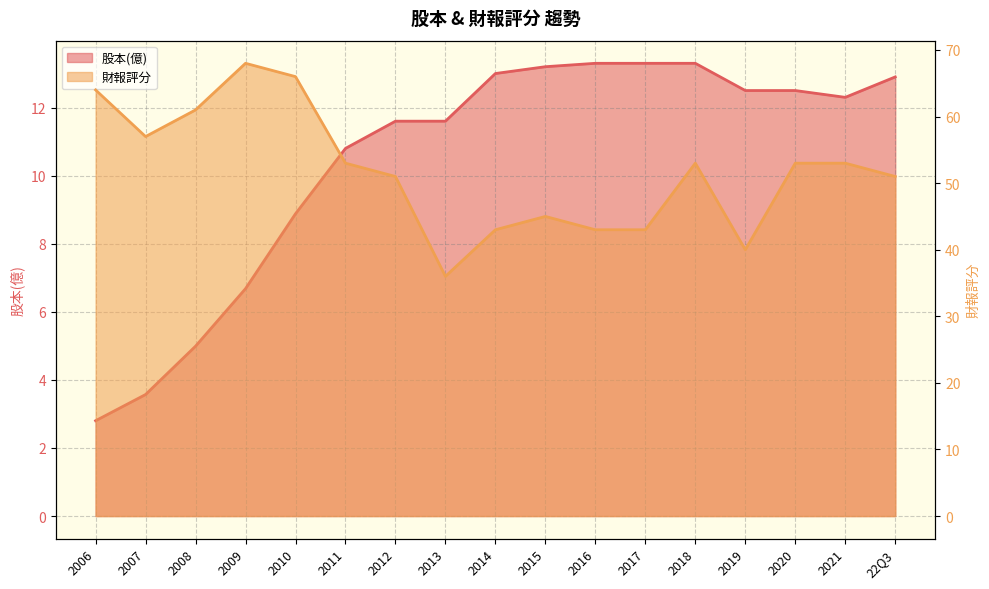

True or false: 股本(億) and 財報評分 cross at least once.

False